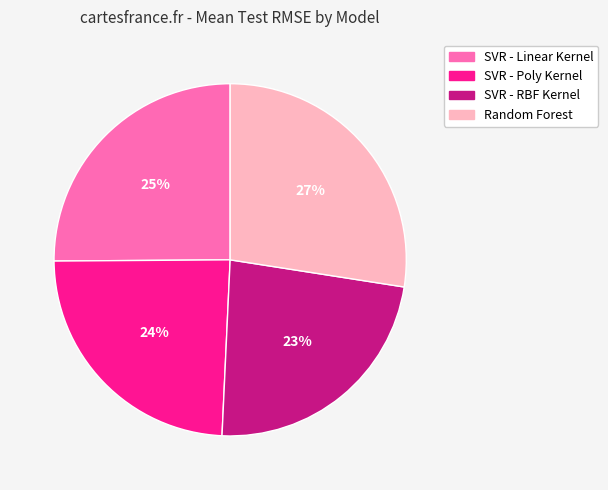

To the nearest percent, what is the difference between the largest and smallest slice percentages?

4%